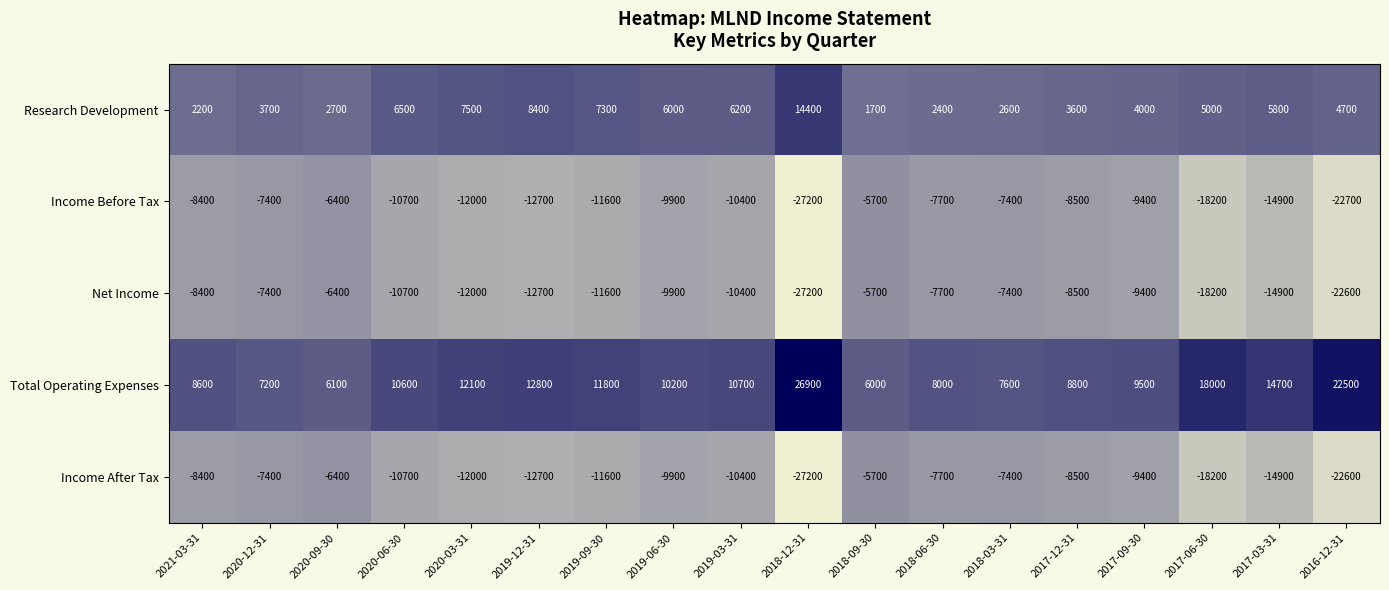

What is the average value of the Income After Tax series?

-11728